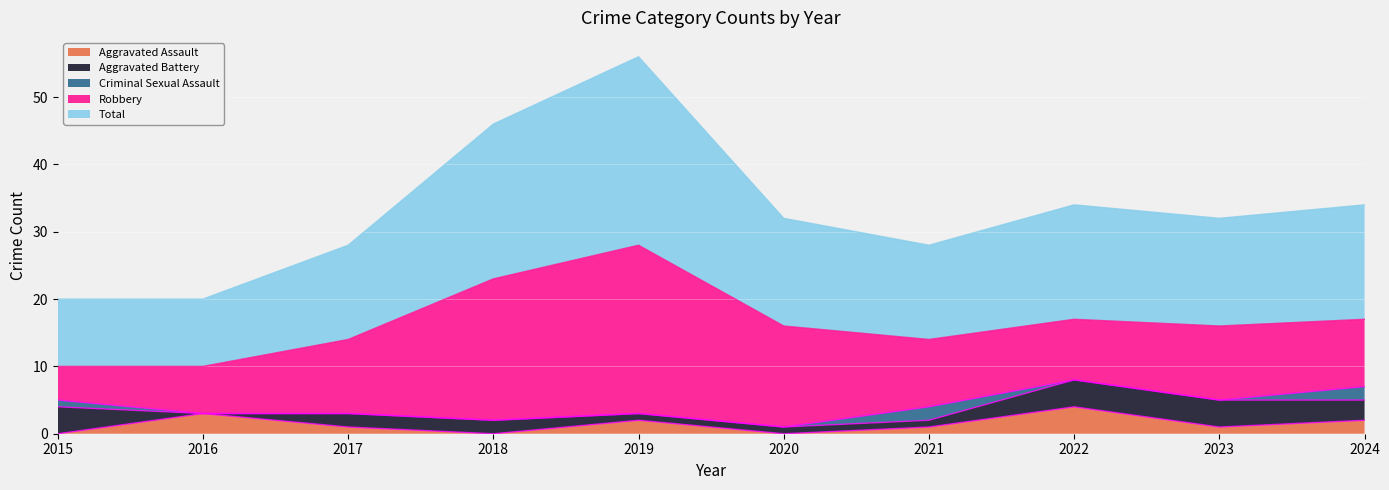

What is the maximum value for Aggravated Battery?

4